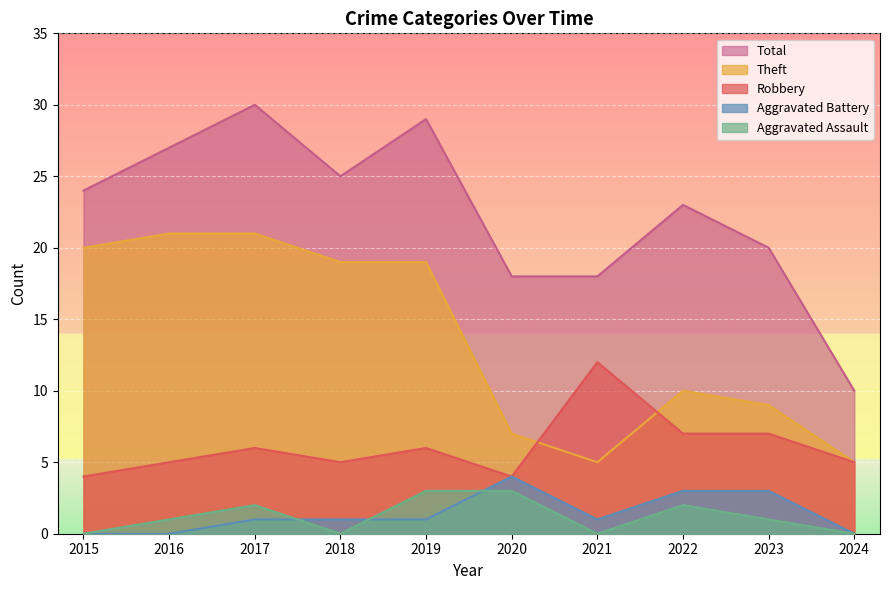

Reading left to right, extract all data points from this chart.

Robbery: 2015=4	2016=5	2017=6	2018=5	2019=6	2020=4	2021=12	2022=7	2023=7	2024=5
Theft: 2015=20	2016=21	2017=21	2018=19	2019=19	2020=7	2021=5	2022=10	2023=9	2024=5
Aggravated Assault: 2015=0	2016=1	2017=2	2018=0	2019=3	2020=3	2021=0	2022=2	2023=1	2024=0
Aggravated Battery: 2015=0	2016=0	2017=1	2018=1	2019=1	2020=4	2021=1	2022=3	2023=3	2024=0
Total: 2015=24	2016=27	2017=30	2018=25	2019=29	2020=18	2021=18	2022=23	2023=20	2024=10